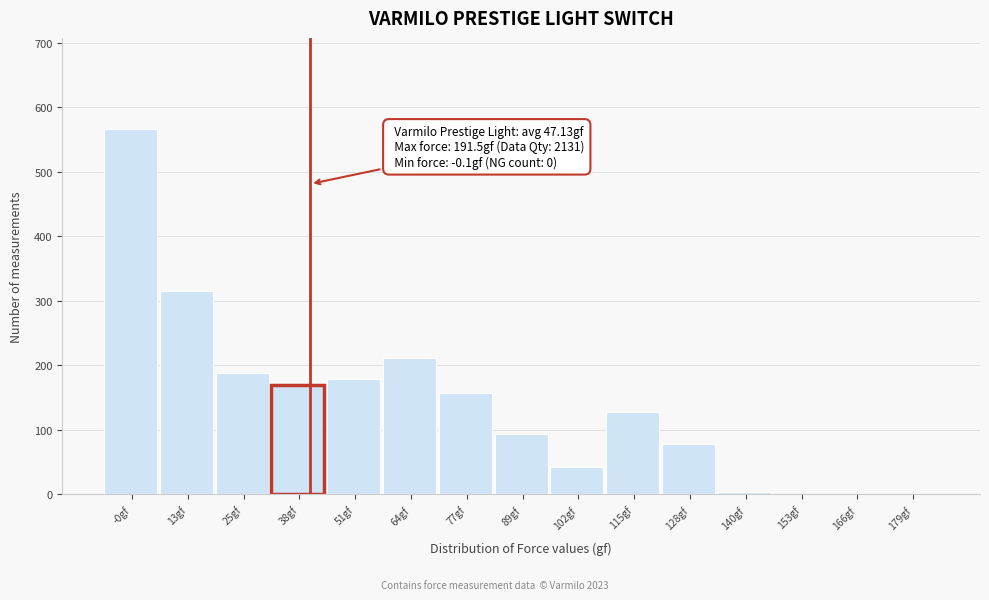

Reading left to right, extract all data points from this chart.

-0gf=566	13gf=315	25gf=188	38gf=170	51gf=178	64gf=212	77gf=157	89gf=93	102gf=42	115gf=128	128gf=78	140gf=3	153gf=0	166gf=0	179gf=0